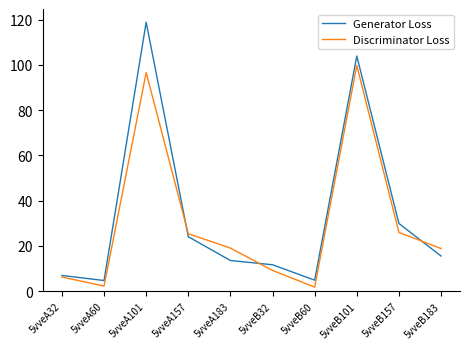

The value of Generator Loss at 5vveA157 is 9.3. True or false?

False